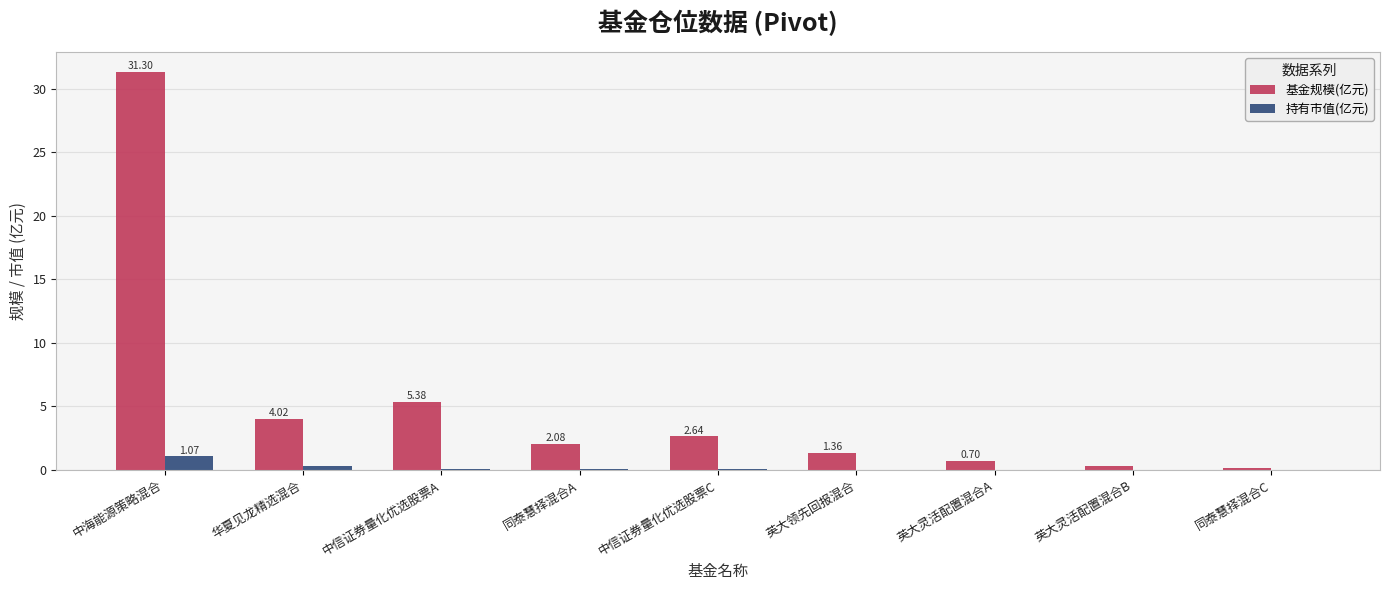

At which label does 基金规模(亿元) reach its peak?

中海能源策略混合